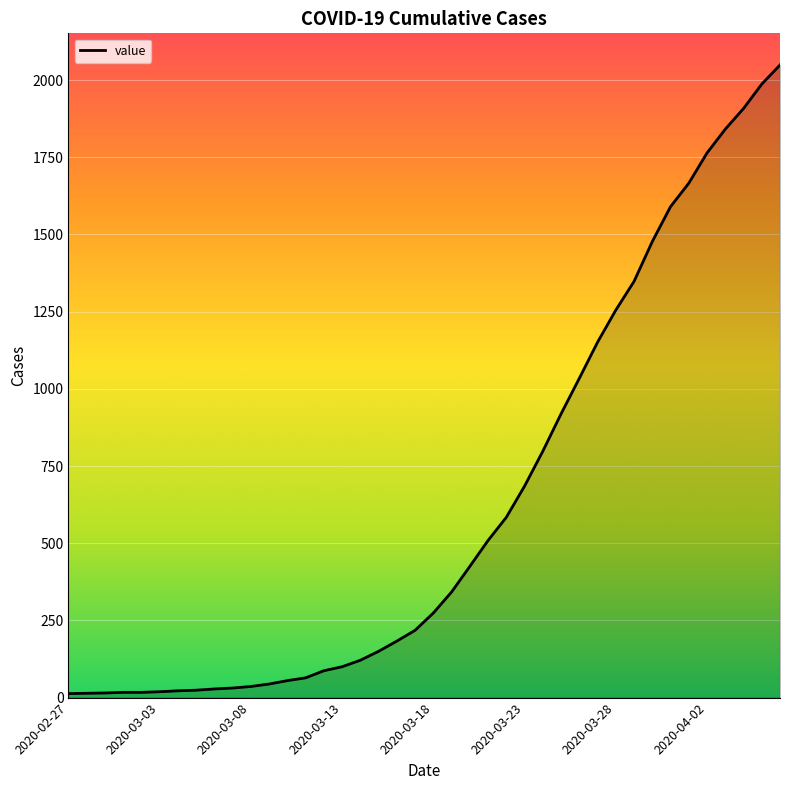

What is the greatest value displayed?

2049